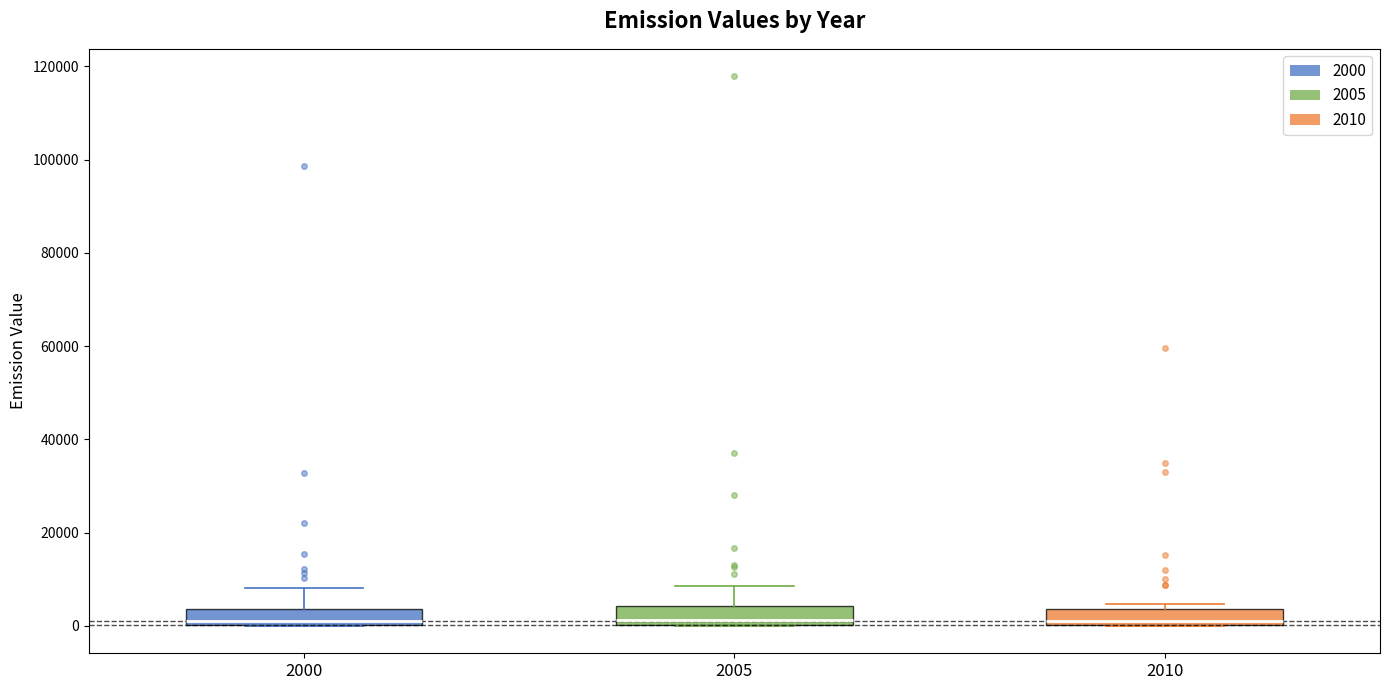

Reading left to right, transcribe this box plot: for each box, give where its median line is, the range the box spans, and where its two whiskers end, as read against the y-axis. The values are not printed on the chart, so give them approximately, as read against the axis.

2000: median 2000, box 0 to 4000, whiskers 0 to 8000
2005: median 2000, box 0 to 4000, whiskers 0 to 8000
2010: median 0 (just above the box's lower edge), box 0 to 4000, whiskers 0 to 4000 (just above the box's upper edge)